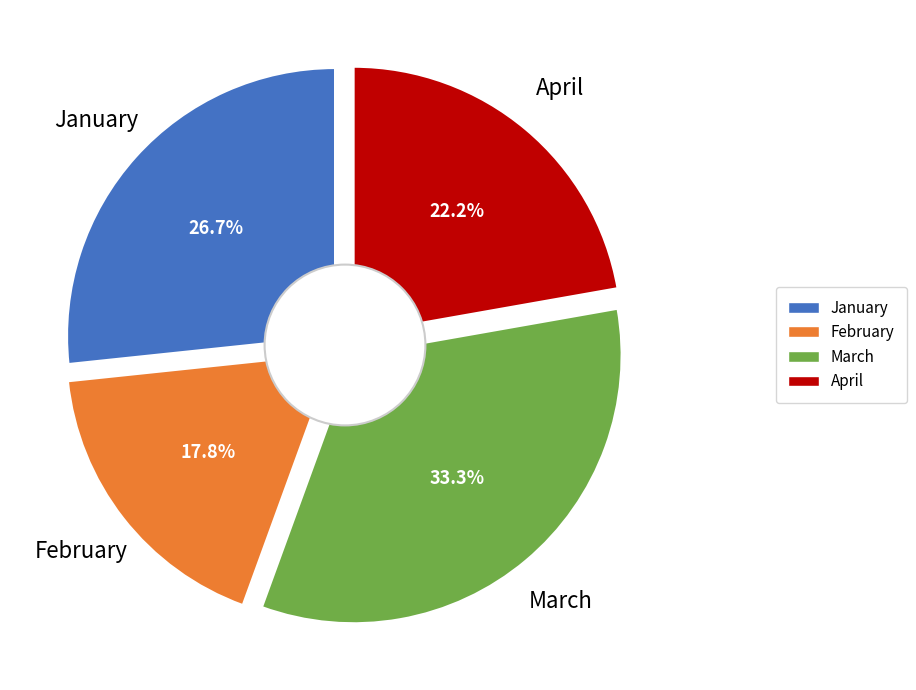

Which slice is the smallest?

February